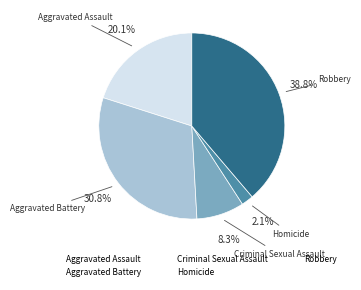

What is the total percentage of Criminal Sexual Assault and Aggravated Assault?

28.4%